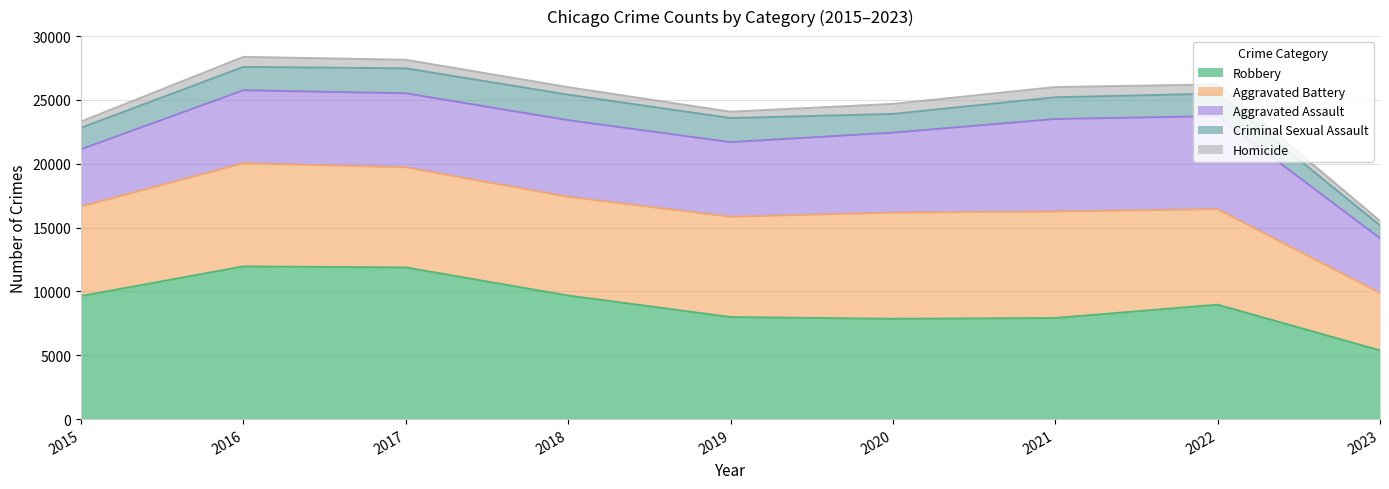

What is the spread (max minus min) of values at 2017?

11208